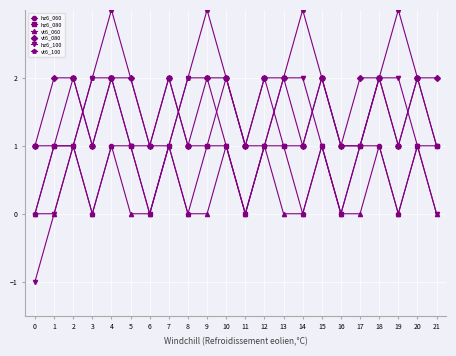

Where is the first local maximum for hz6_080?

2